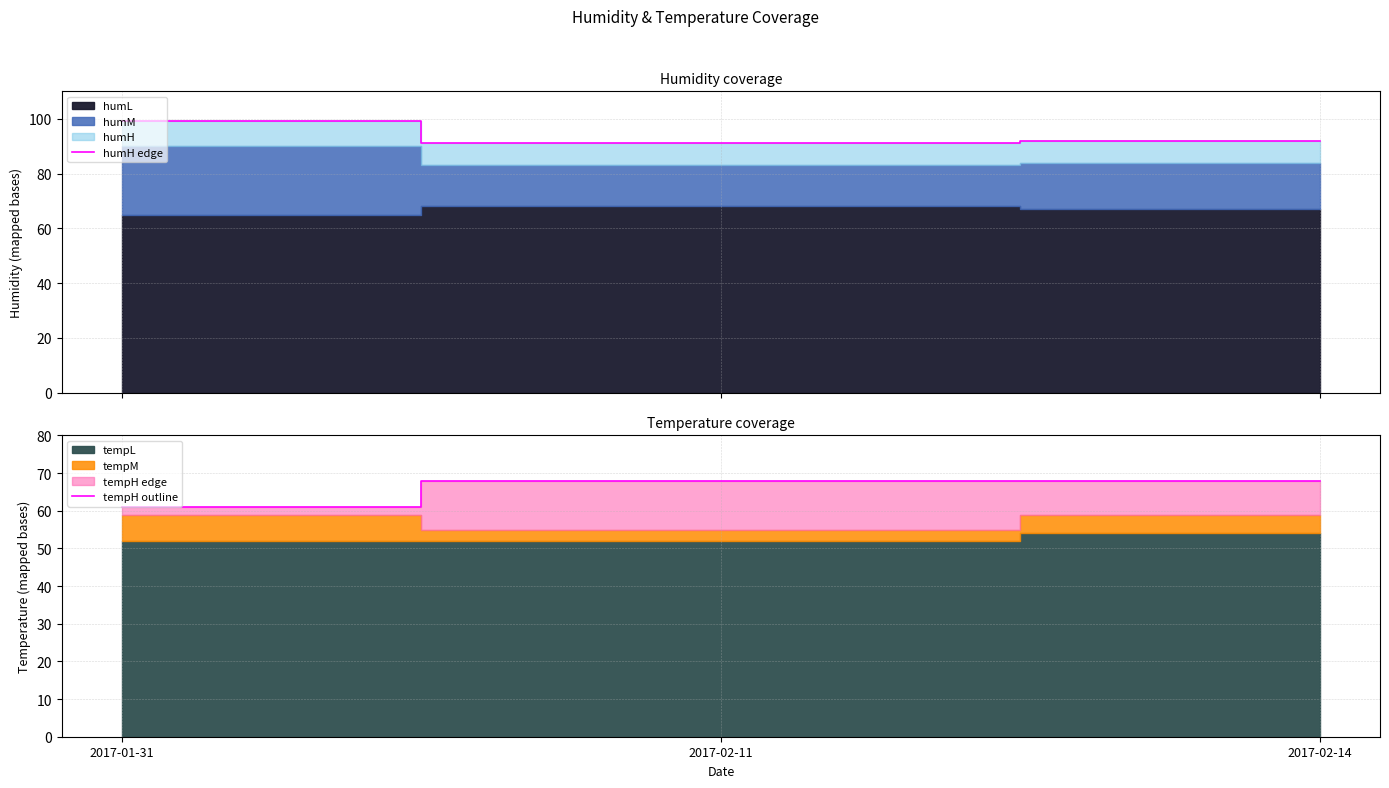

Between 2017-01-31 and 2017-02-14, which series saw the biggest shift?

humH edge